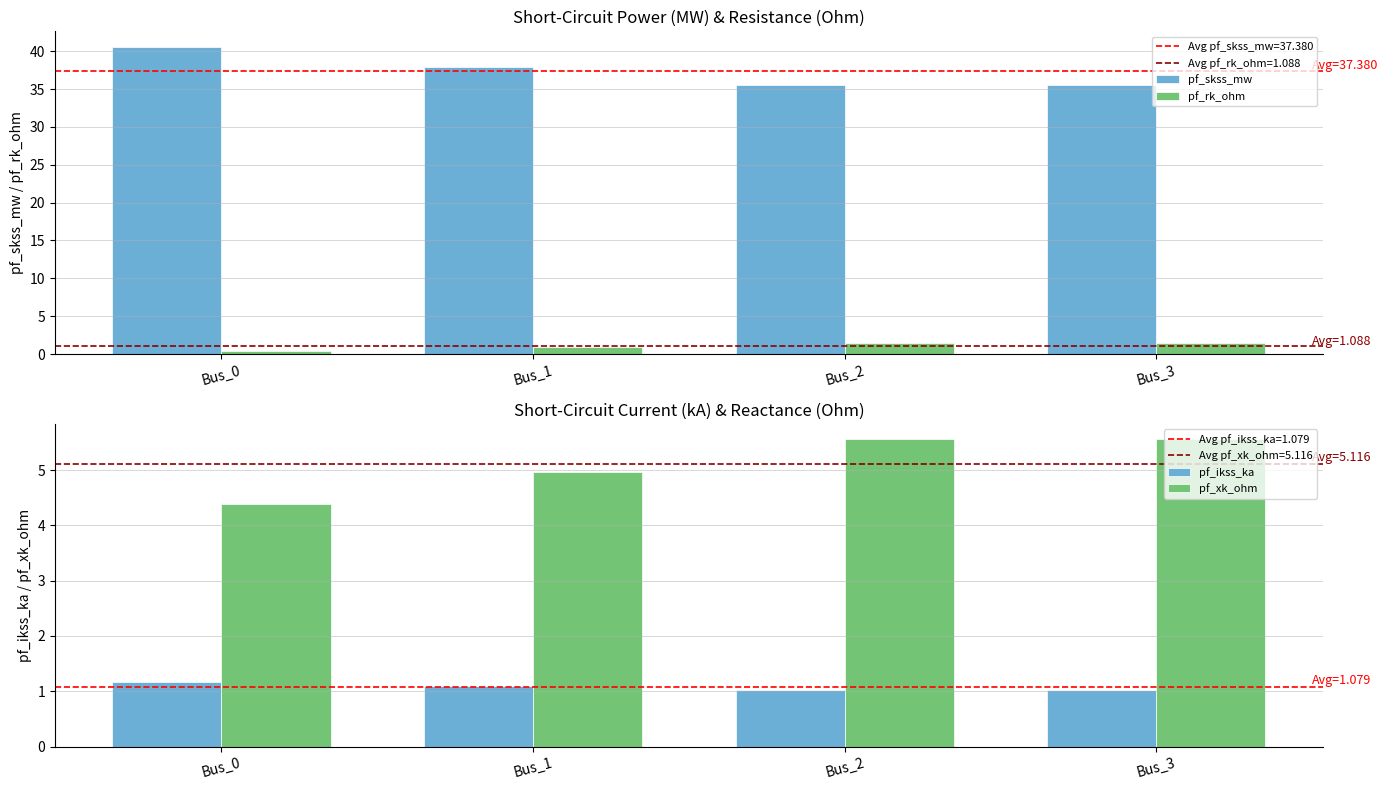

What is the smallest value displayed?

0.4